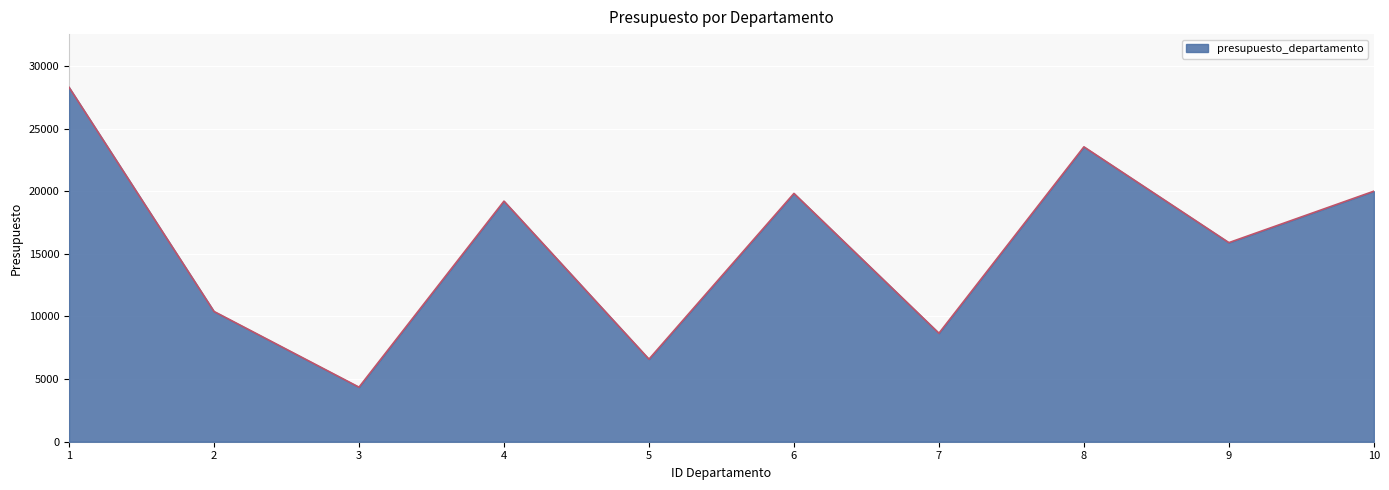

Does the chart display data point markers on the line(s)?

No